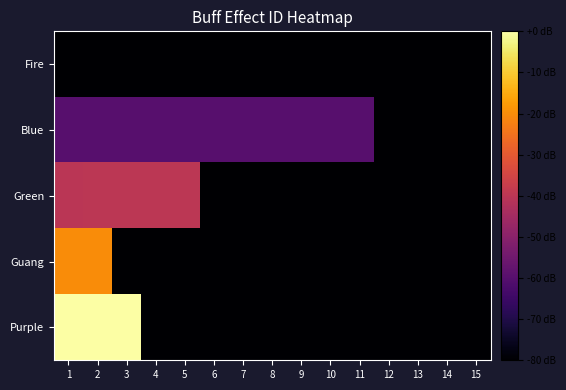

At 1, list the series in order from smallest to largest.

Fire, Blue, Green, Guang, Purple